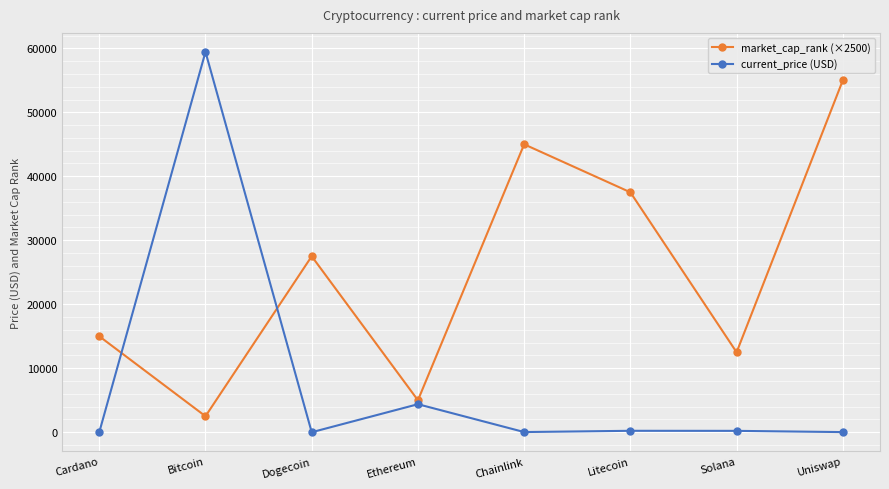

Is it true that current_price (USD) equals 25335.3 at Bitcoin?

False